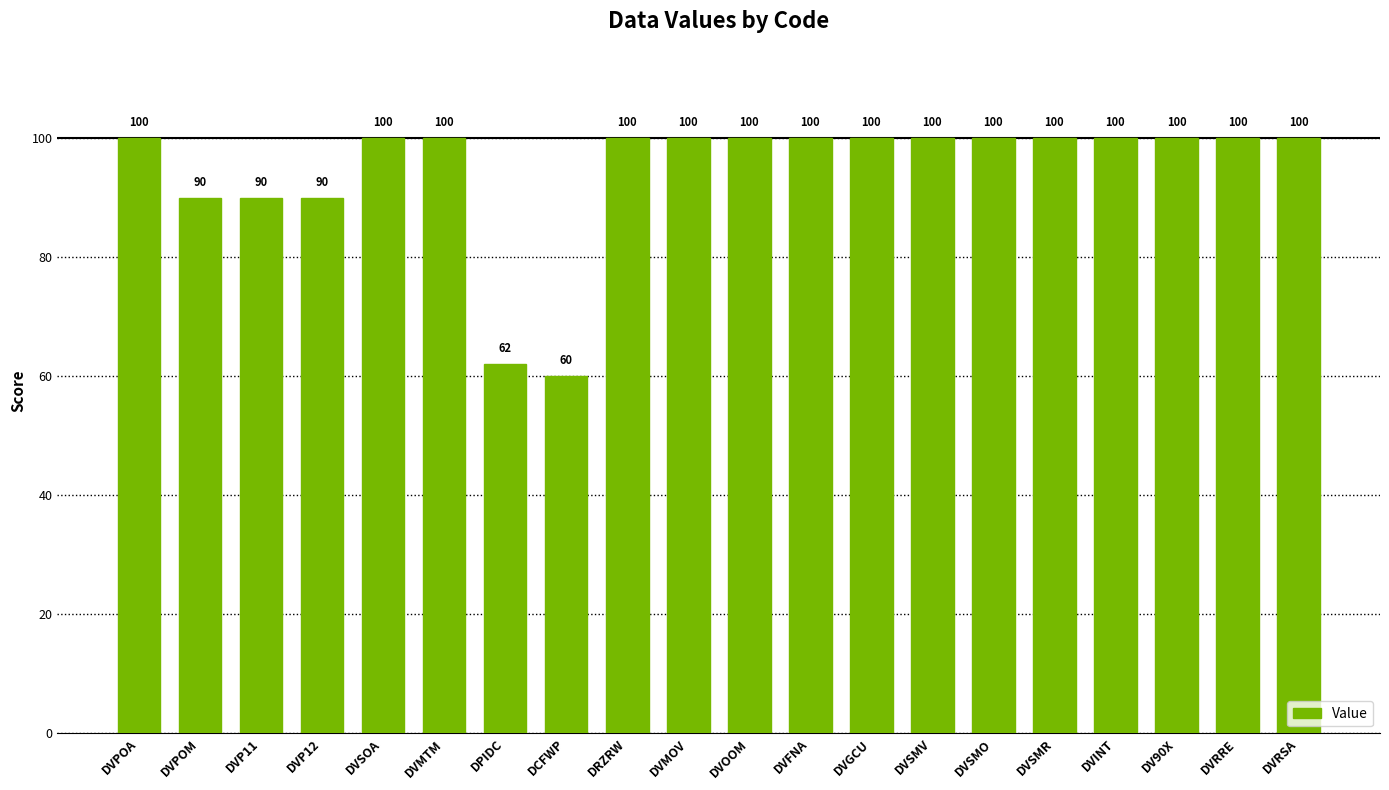

At which category does the chart reach its minimum across all series?

DCFWP